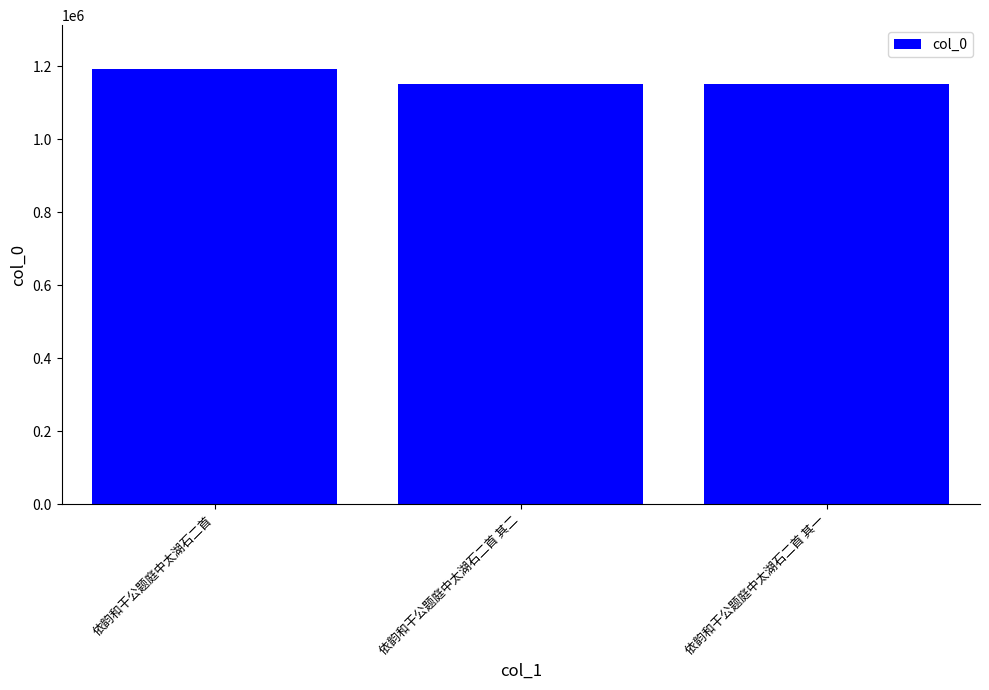

What is the label of the 3rd bar from the left?

依韵和干公题庭中太湖石二首 其一